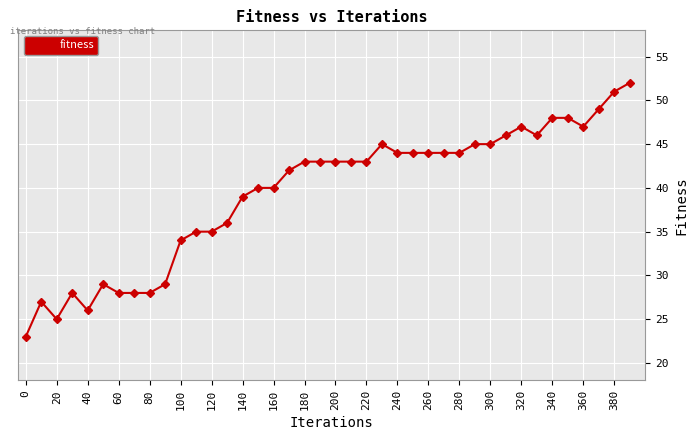

What is the difference between the maximum and minimum values?

29